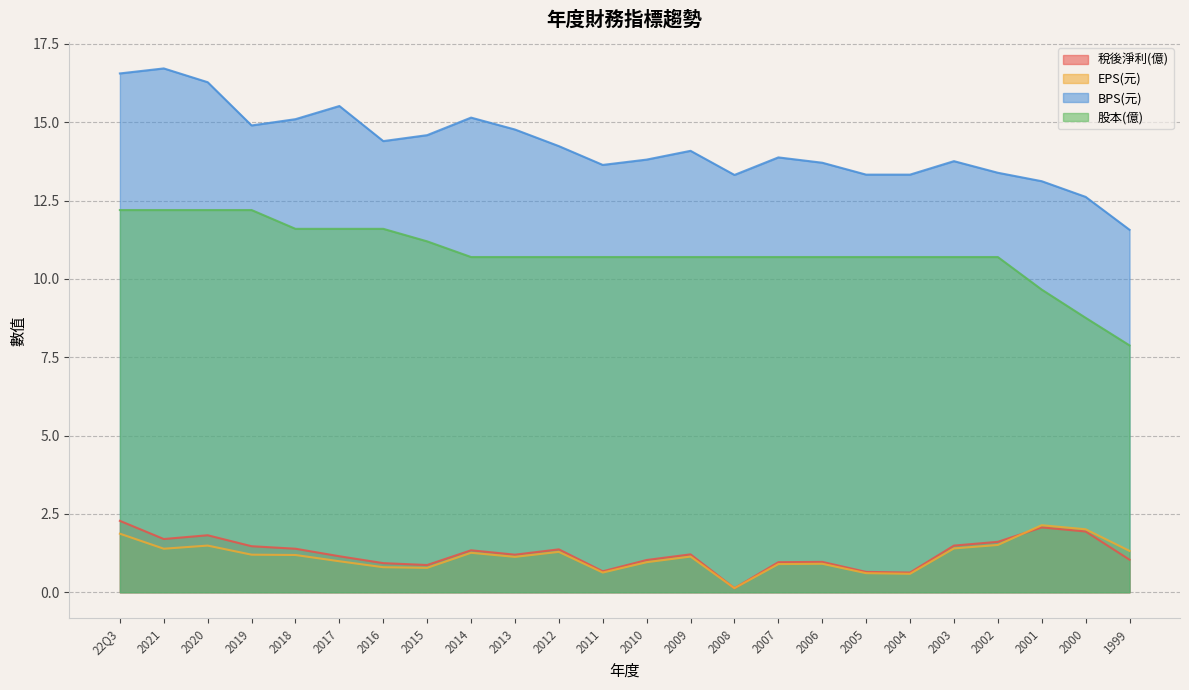

Is it true that BPS(元) equals 13.3 at 2004?

True